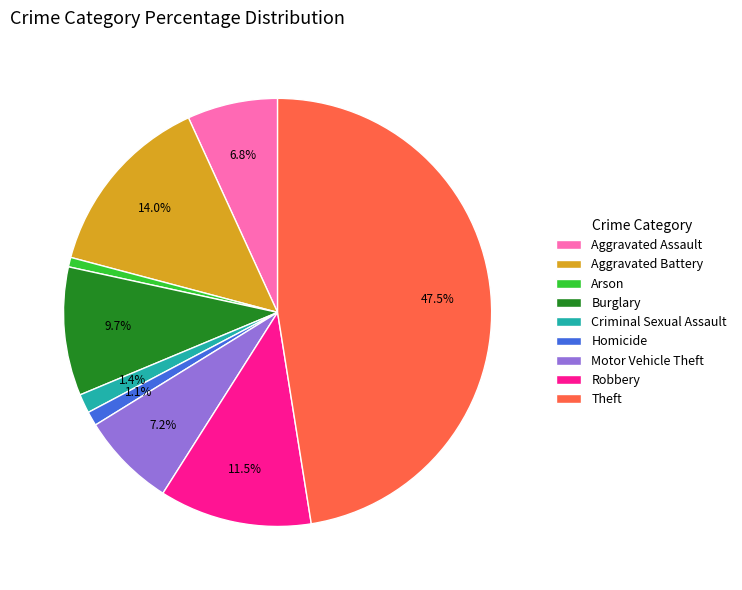

What is the largest slice in the pie chart?

Theft